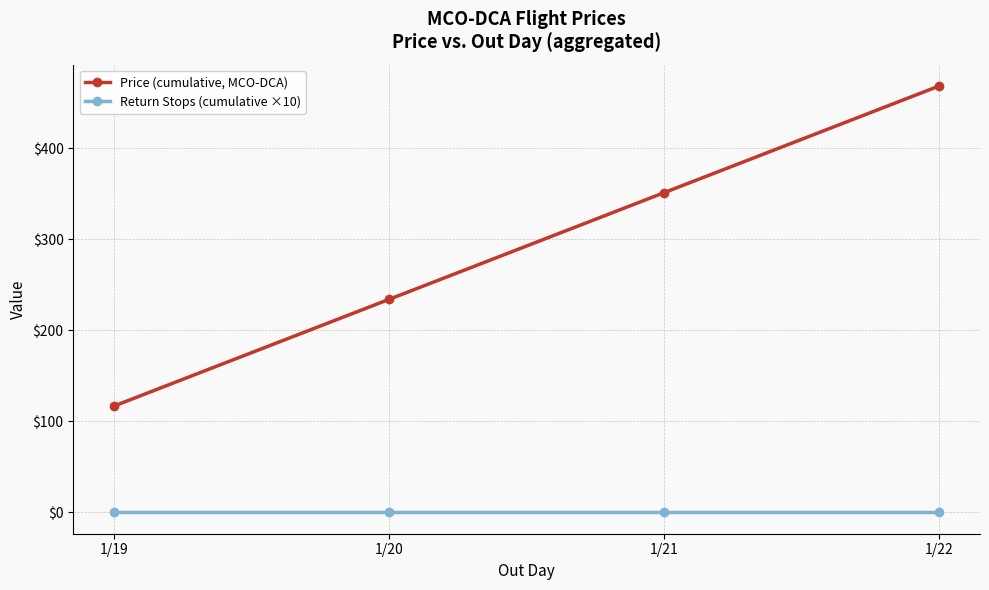

What is the difference between the Price (cumulative, MCO-DCA) values at 1/20 and 1/19?

117